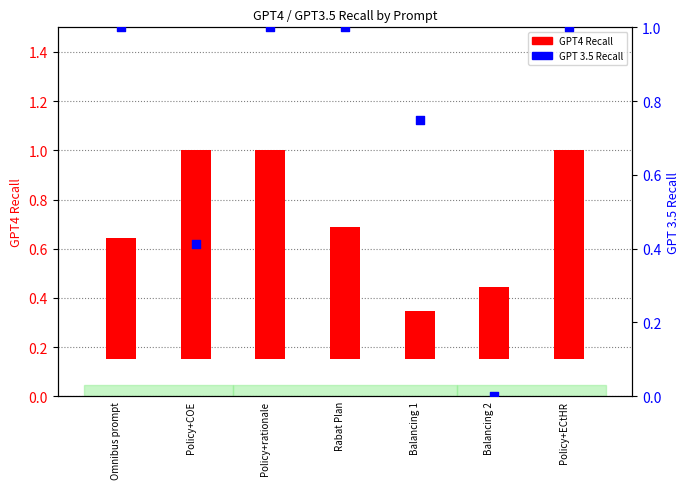

Which series has the widest spread of Y values?

GPT 3.5 Recall